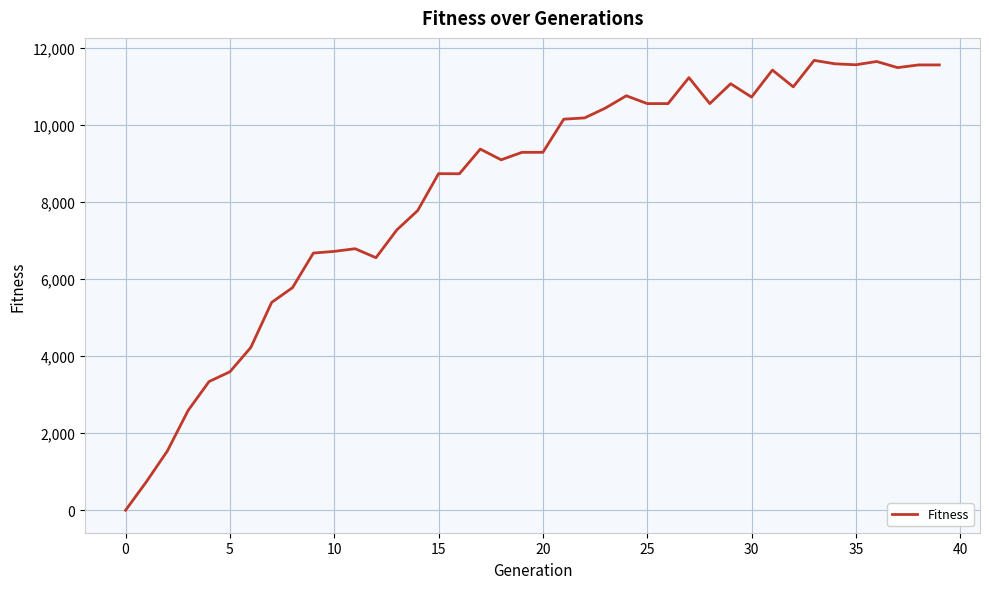

How many lines are shown in the chart?

1